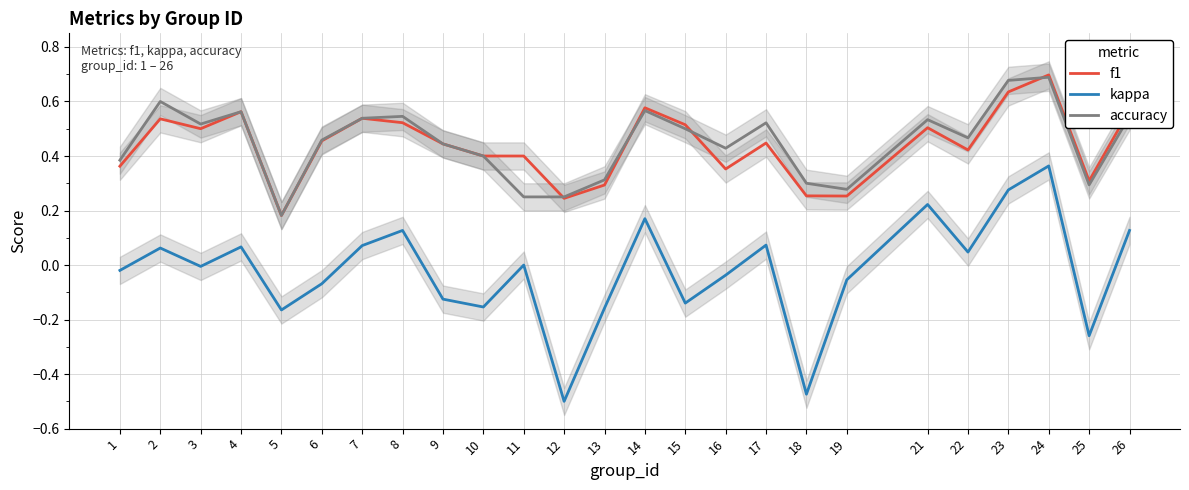

True or false: kappa and f1 cross at least once.

False